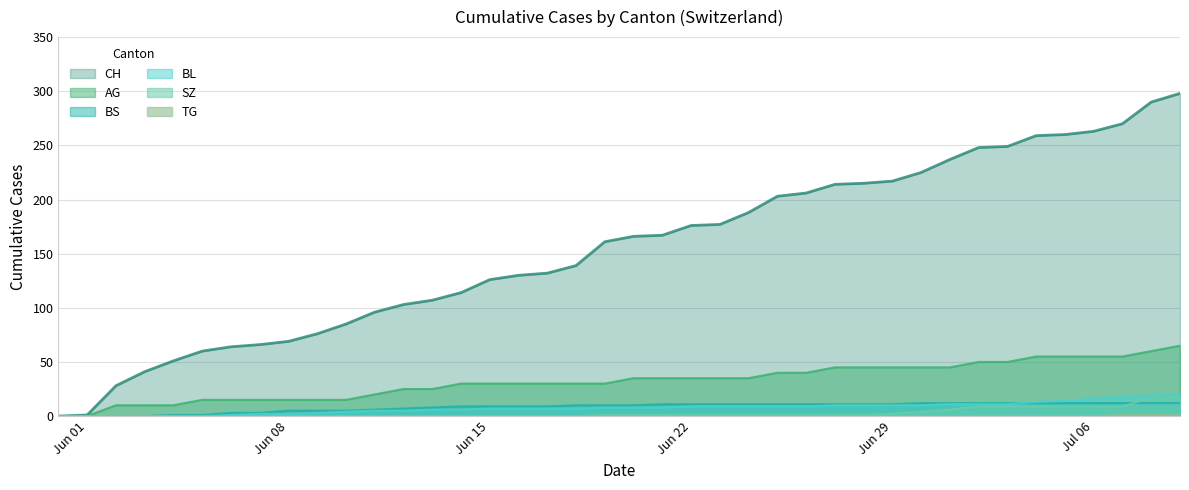

What is the maximum value shown in the chart?

298